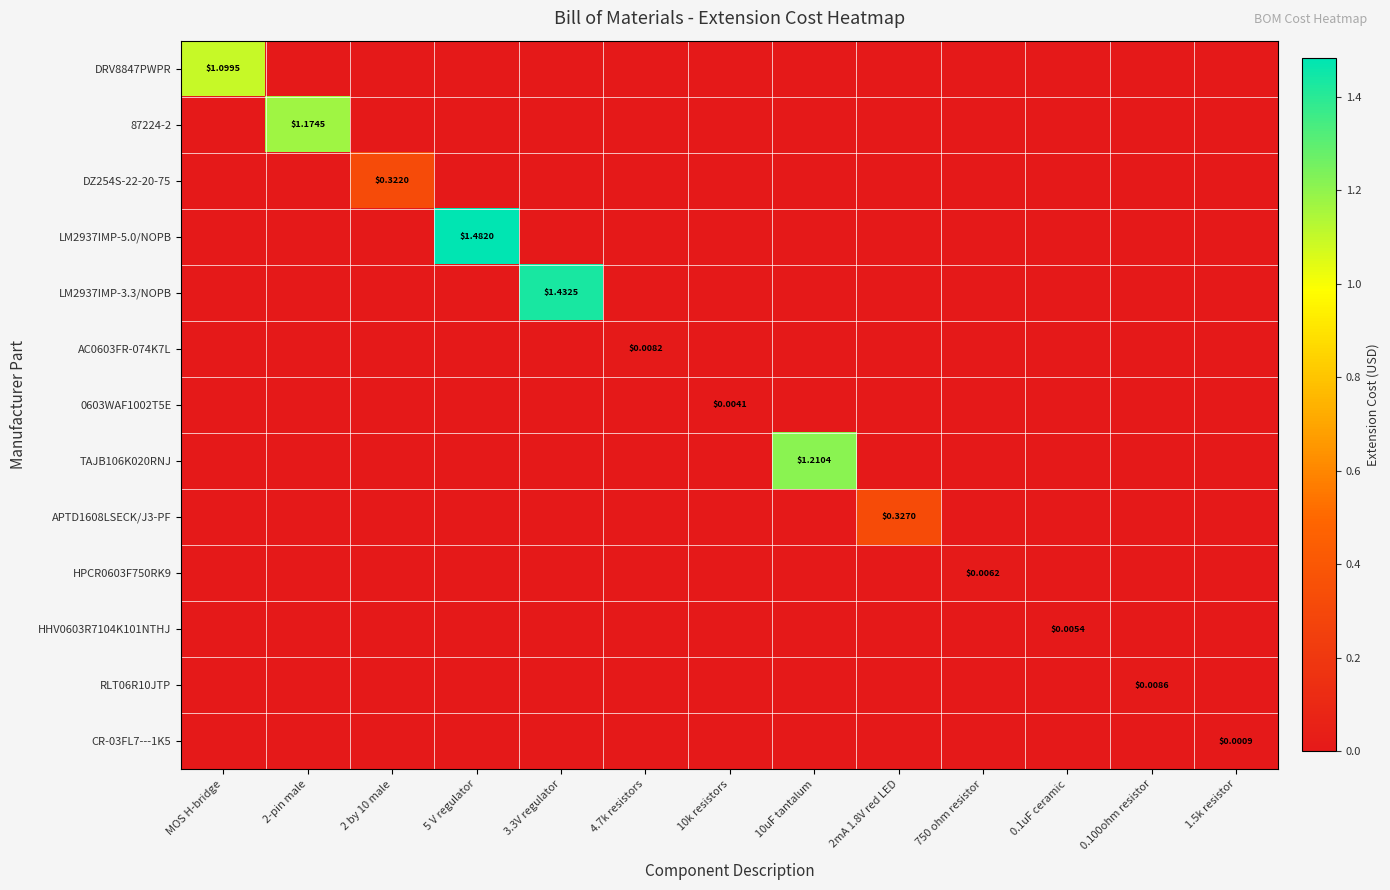

How many values in TAJB106K020RNJ are above zero?

1